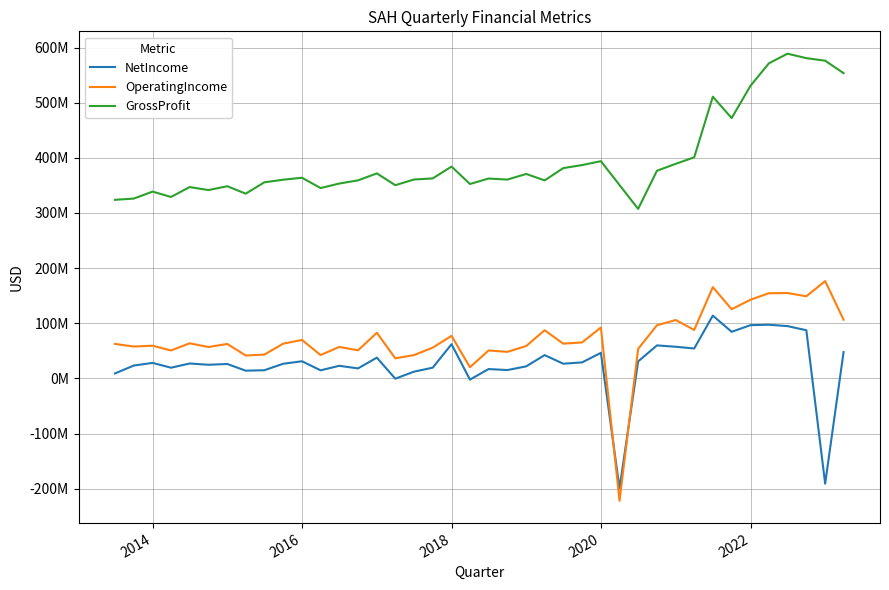

True or false: GrossProfit and OperatingIncome cross at least once.

False